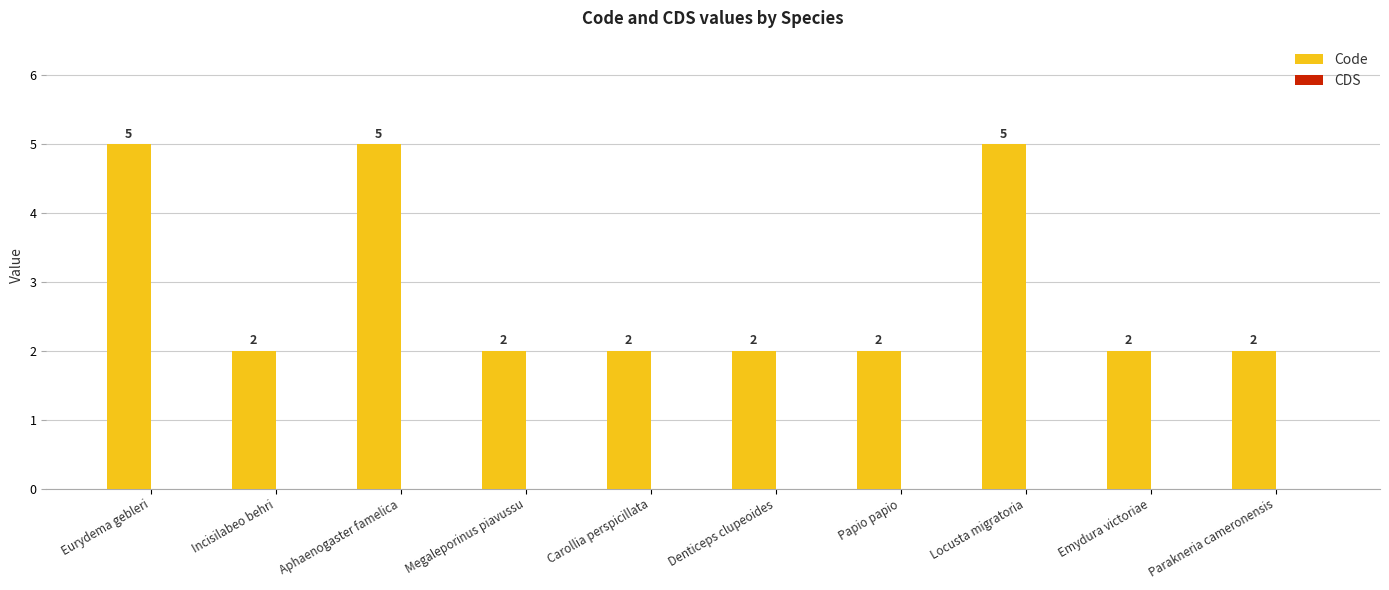

What is the average value?

3